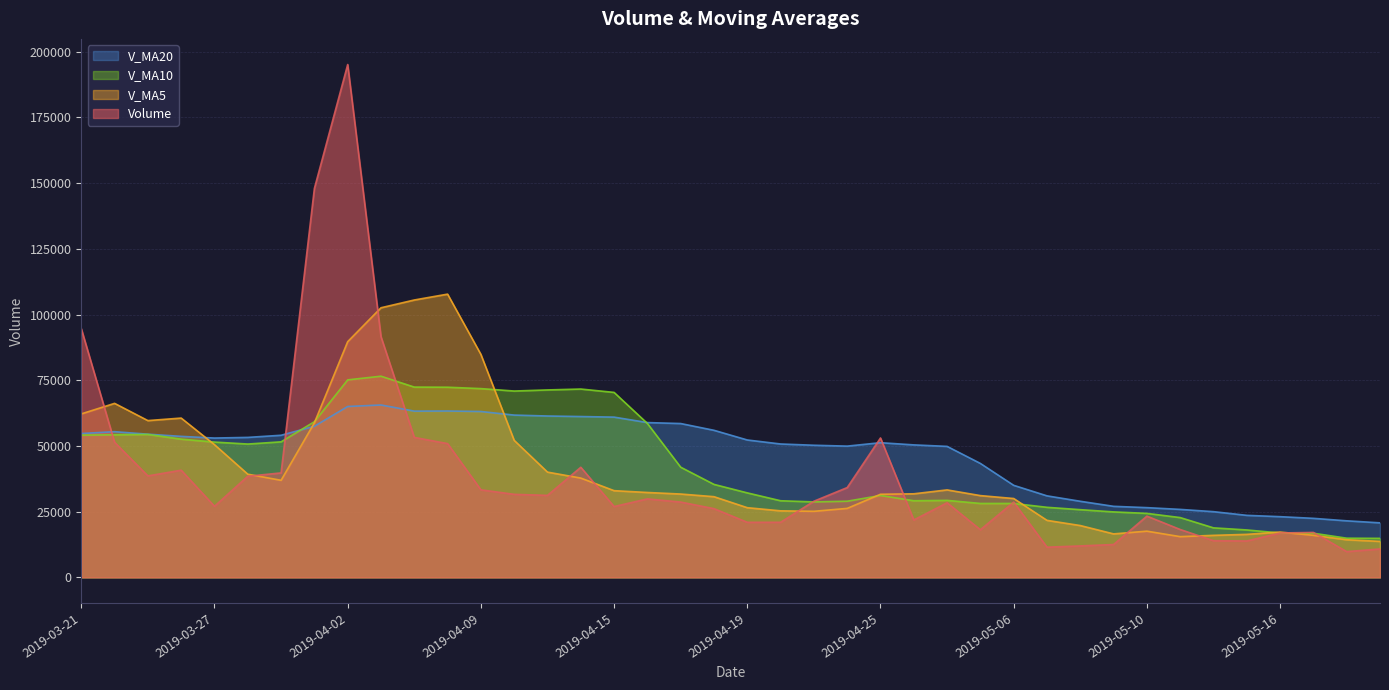

How many intersections are there between v_ma20 and v_ma10?

2